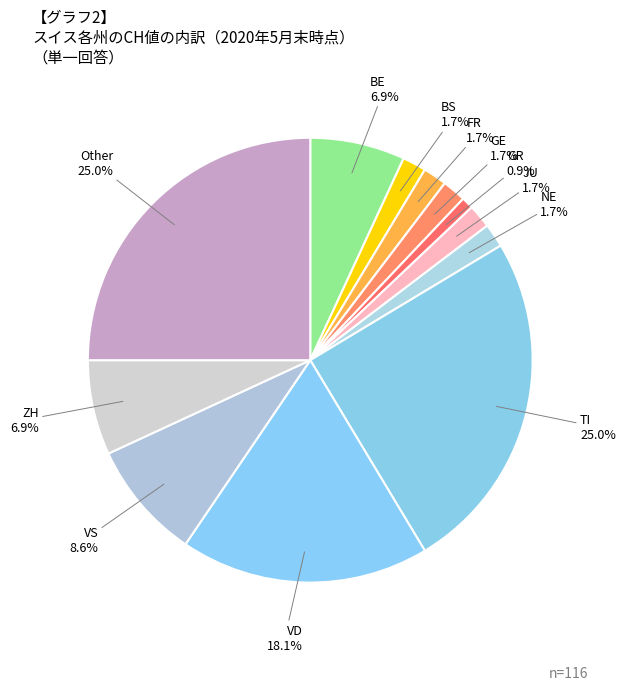

Count the number of slices in the pie.

12